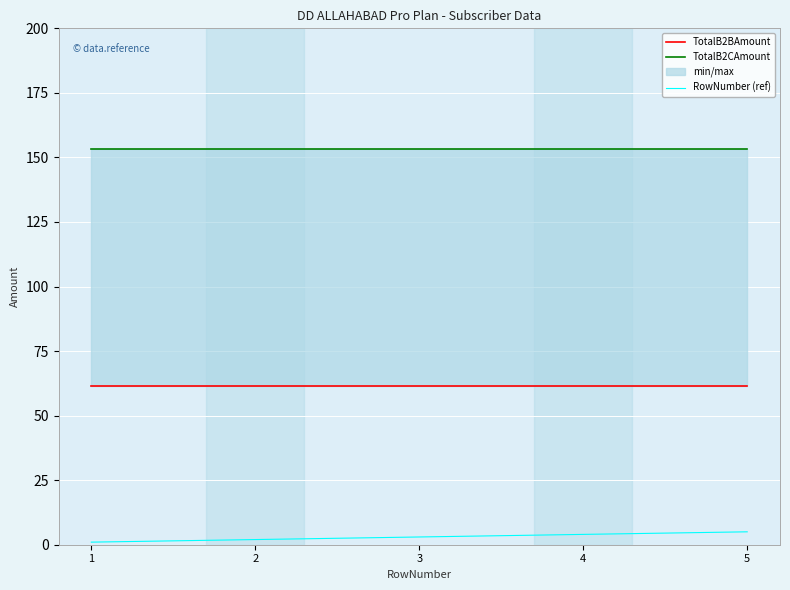

Where is TotalB2CAmount nearest to the value 153?

1